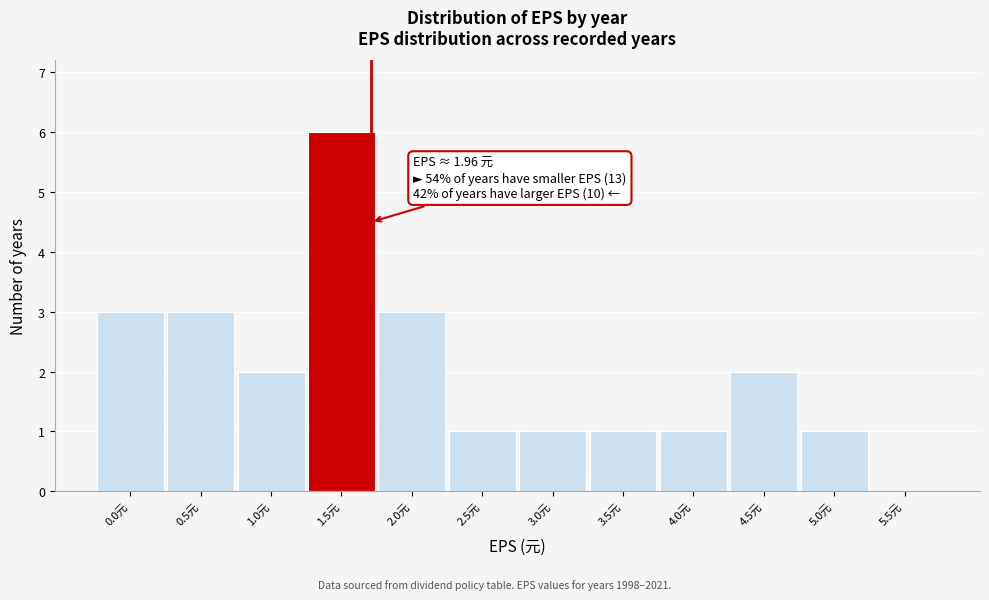

Reading right to left, what are all the values shown in this chart?

5.5元=0	5.0元=1	4.5元=2	4.0元=1	3.5元=1	3.0元=1	2.5元=1	2.0元=3	1.5元=6	1.0元=2	0.5元=3	0.0元=3